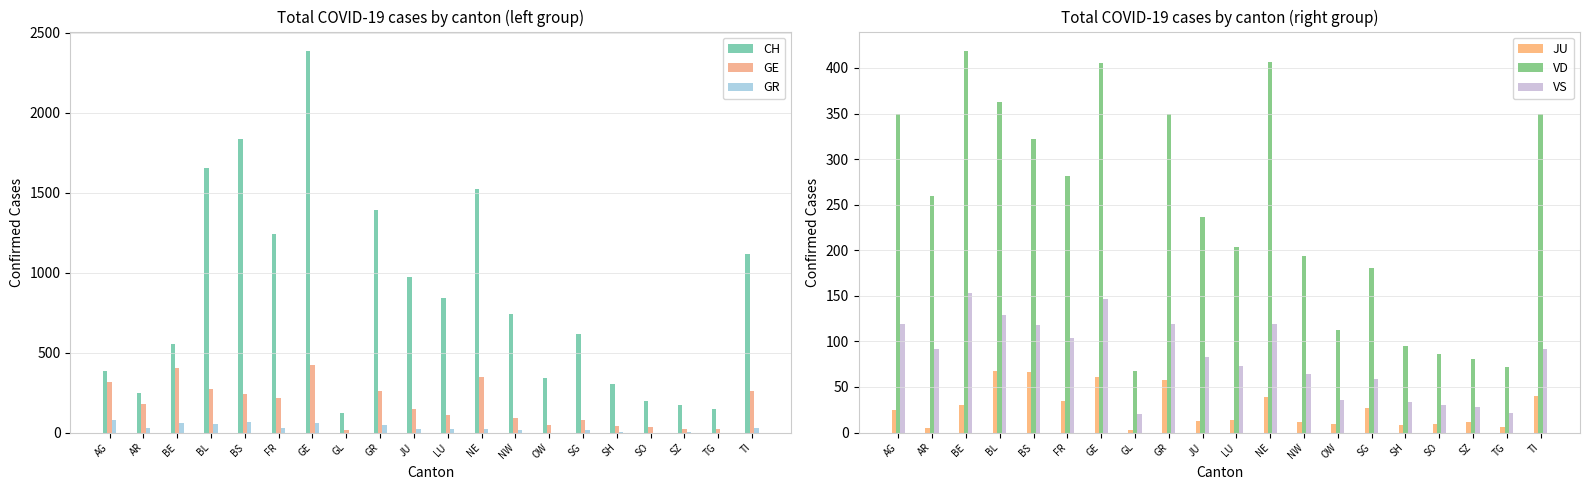

Is it true that GR equals 18 at BL?

False